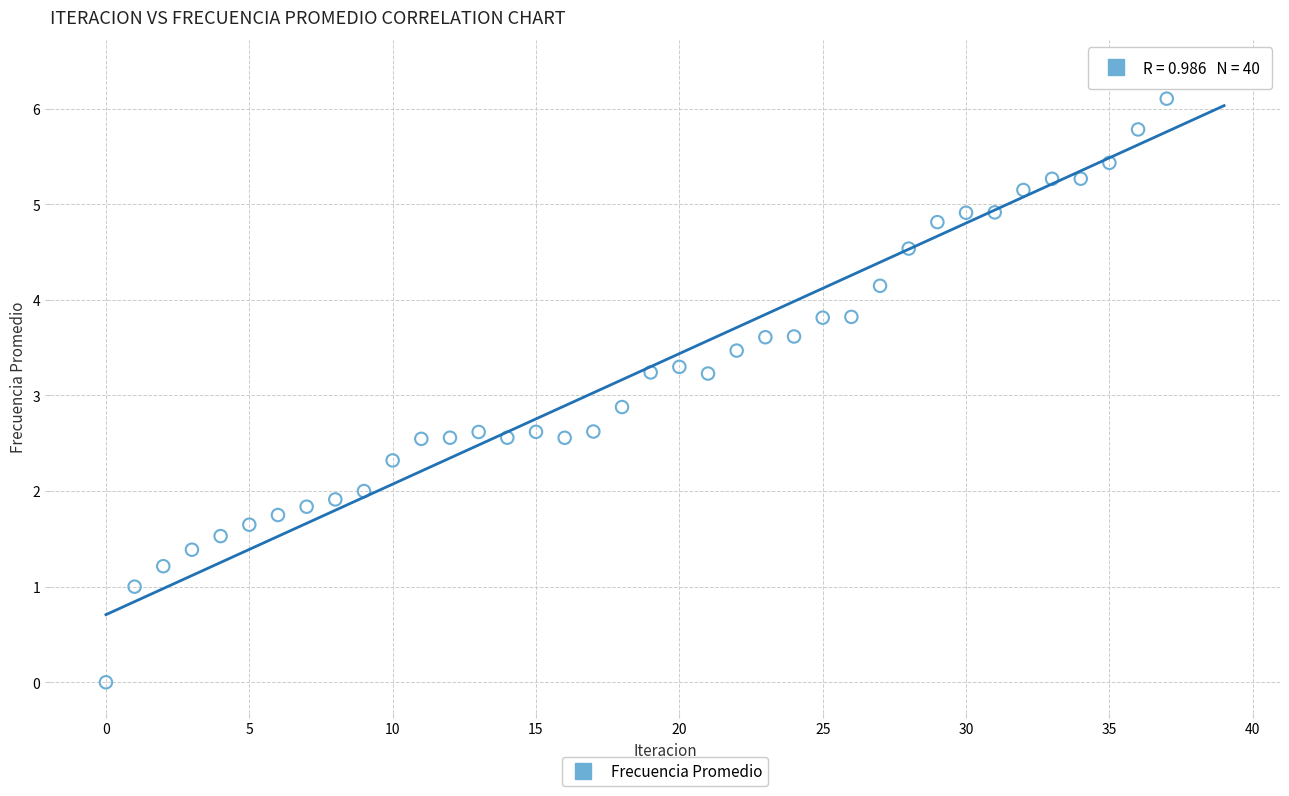

What Y value in the scatter plot is closest to 3?

2.9